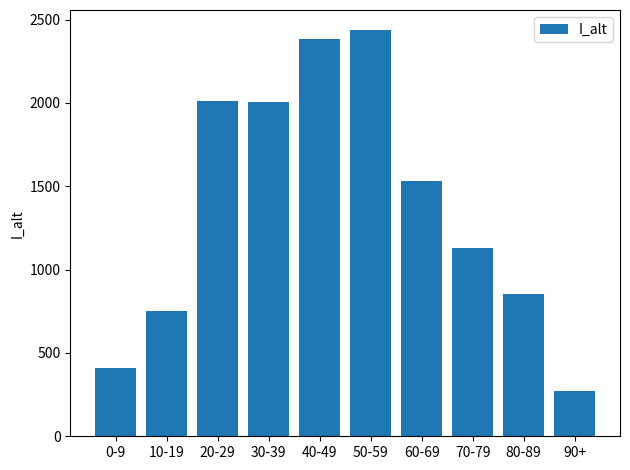

What is the difference between the values at 10-19 and 70-79?

378